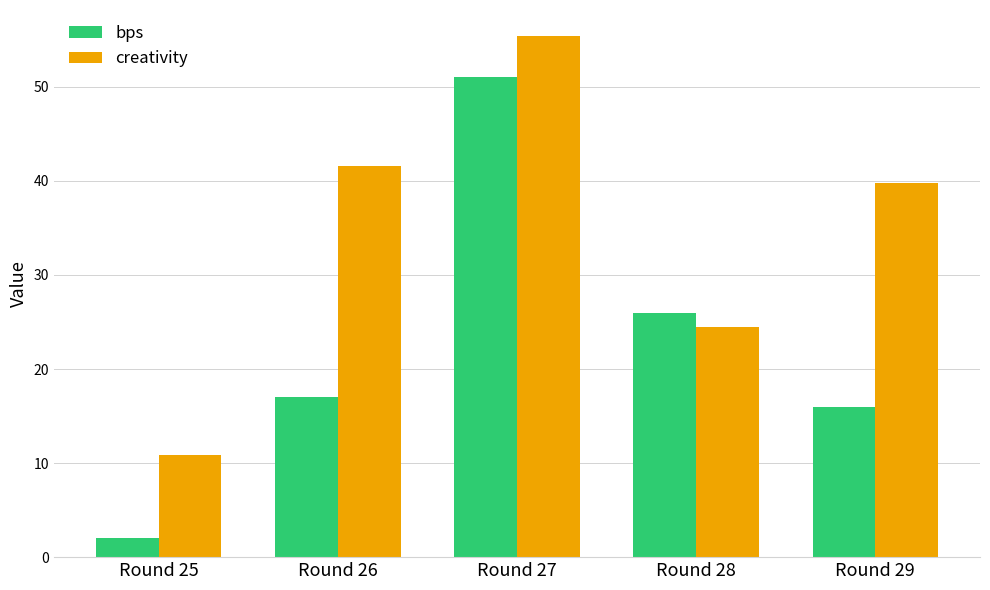

Reading left to right, list all the values displayed in this chart.

bps: Round 25=2.0	Round 26=17.0	Round 27=51.0	Round 28=26.0	Round 29=16.0
creativity: Round 25=10.9	Round 26=41.6	Round 27=55.4	Round 28=24.5	Round 29=39.8